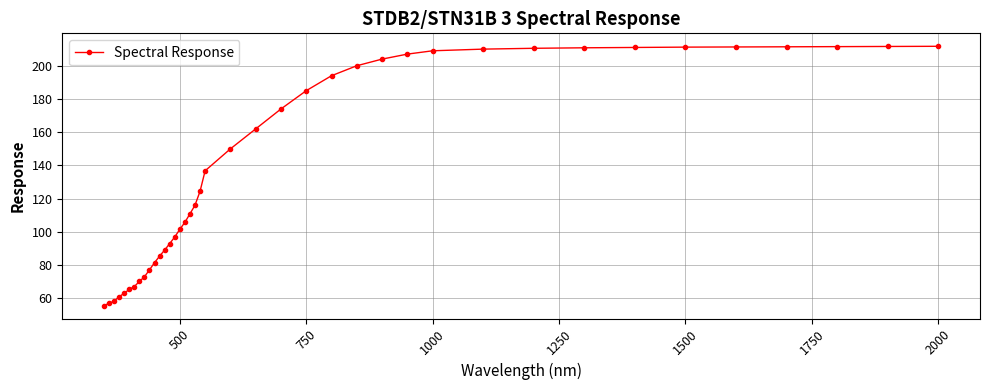

What is the sum of all values?

5586.8